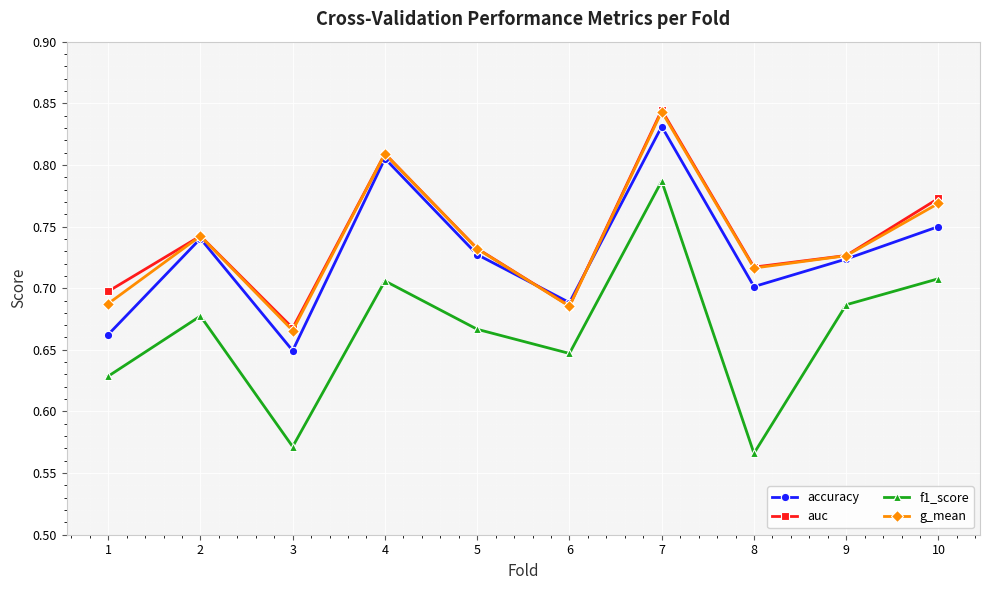

True or false: accuracy has more than 1 points higher than both neighbors.

True